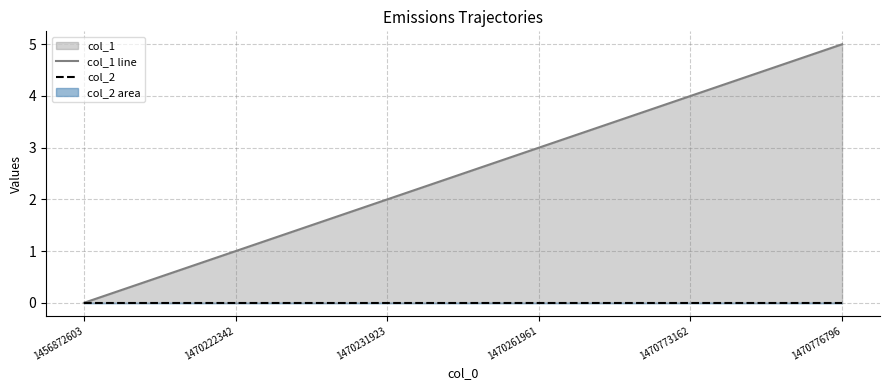

List the labels in order of col_2 value, smallest first.

1456872603, 1470222342, 1470231923, 1470261961, 1470773162, 1470776796